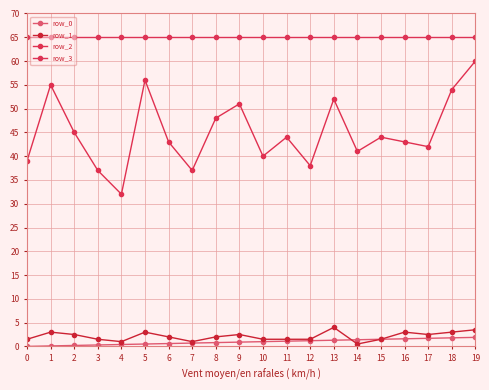

How many data points in row_2 are less than 44?

10